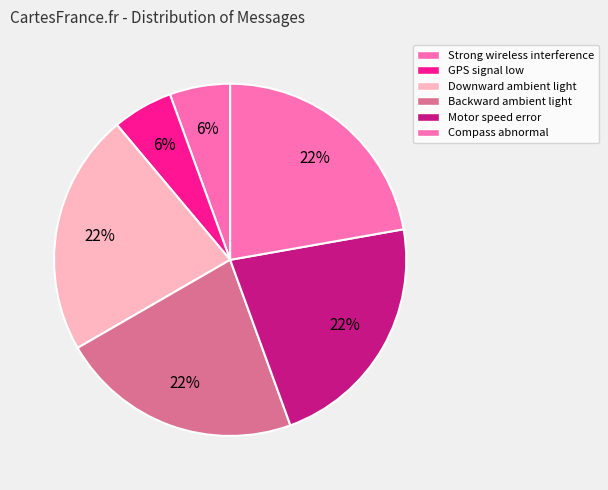

How many slices are in this pie chart?

6